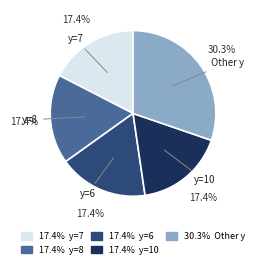

How many segments does this pie chart have?

5